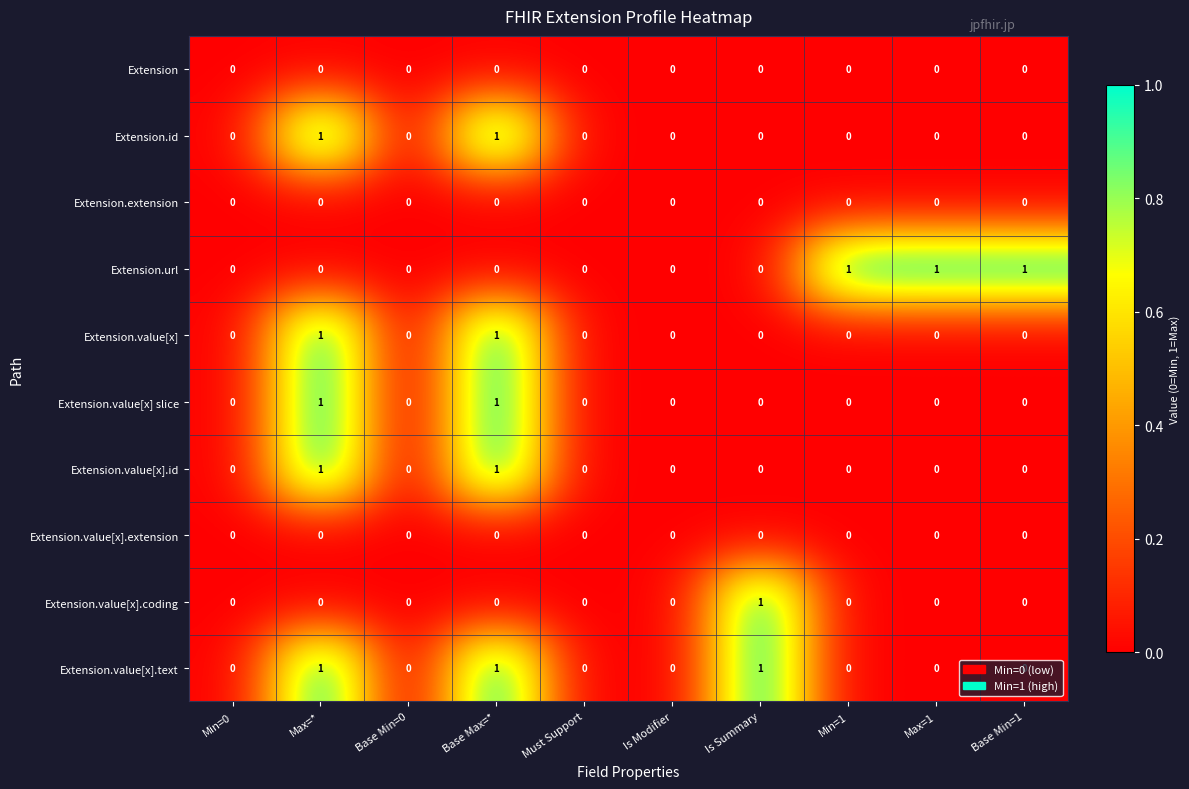

How many categories are shown in the chart?

10